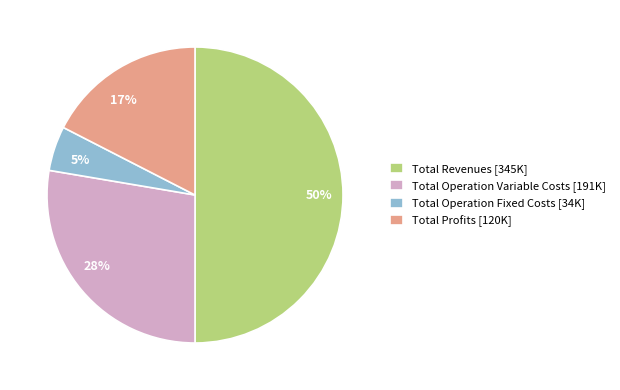

To the nearest percent, what is the difference between the largest and smallest slice percentages?

45%